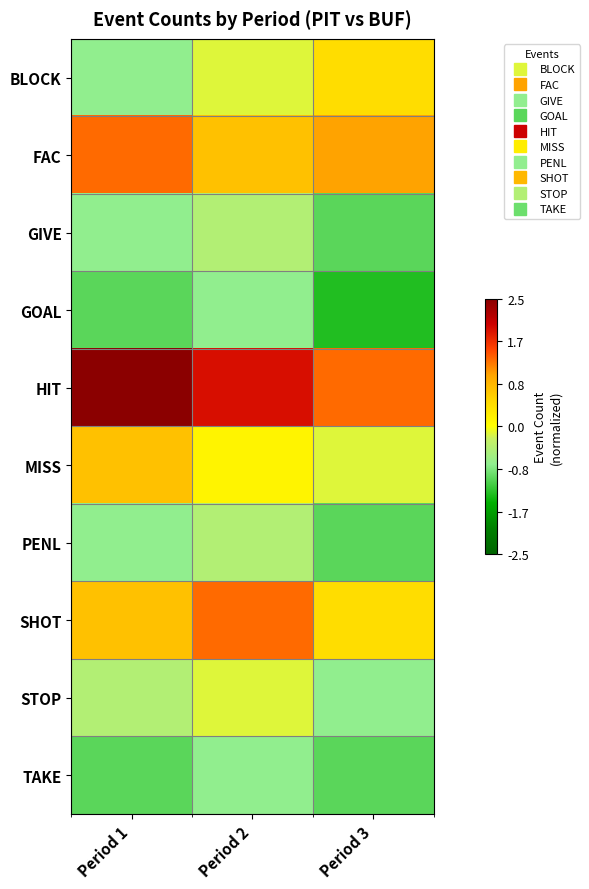

How many series are shown in this chart?

10